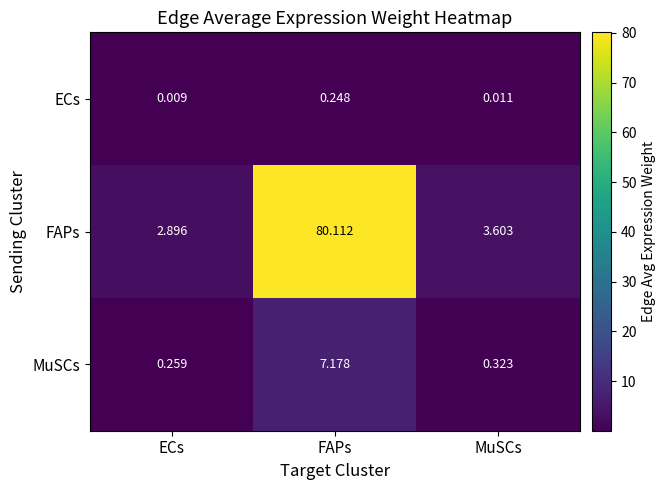

At which category does the chart reach its peak across all series?

FAPs